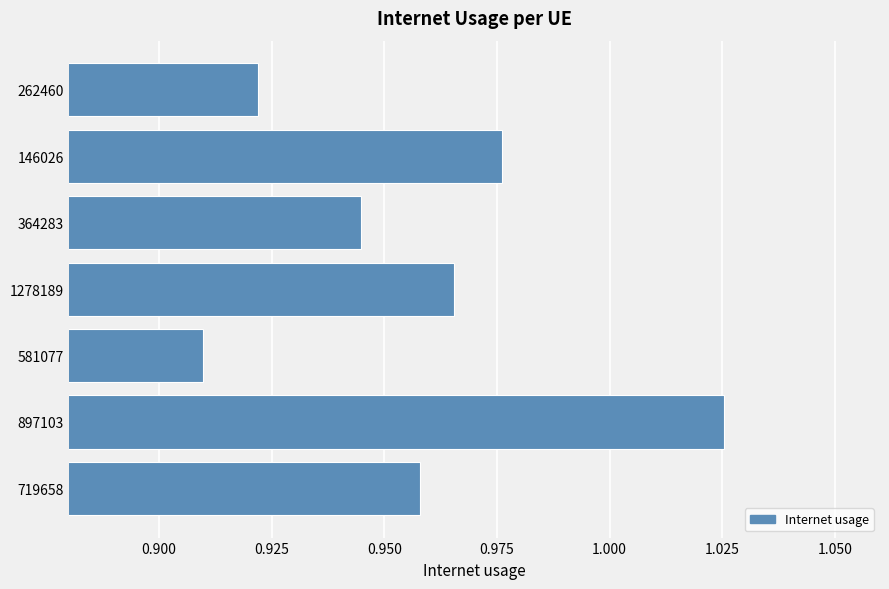

At which category does the chart reach its minimum across all series?

581077